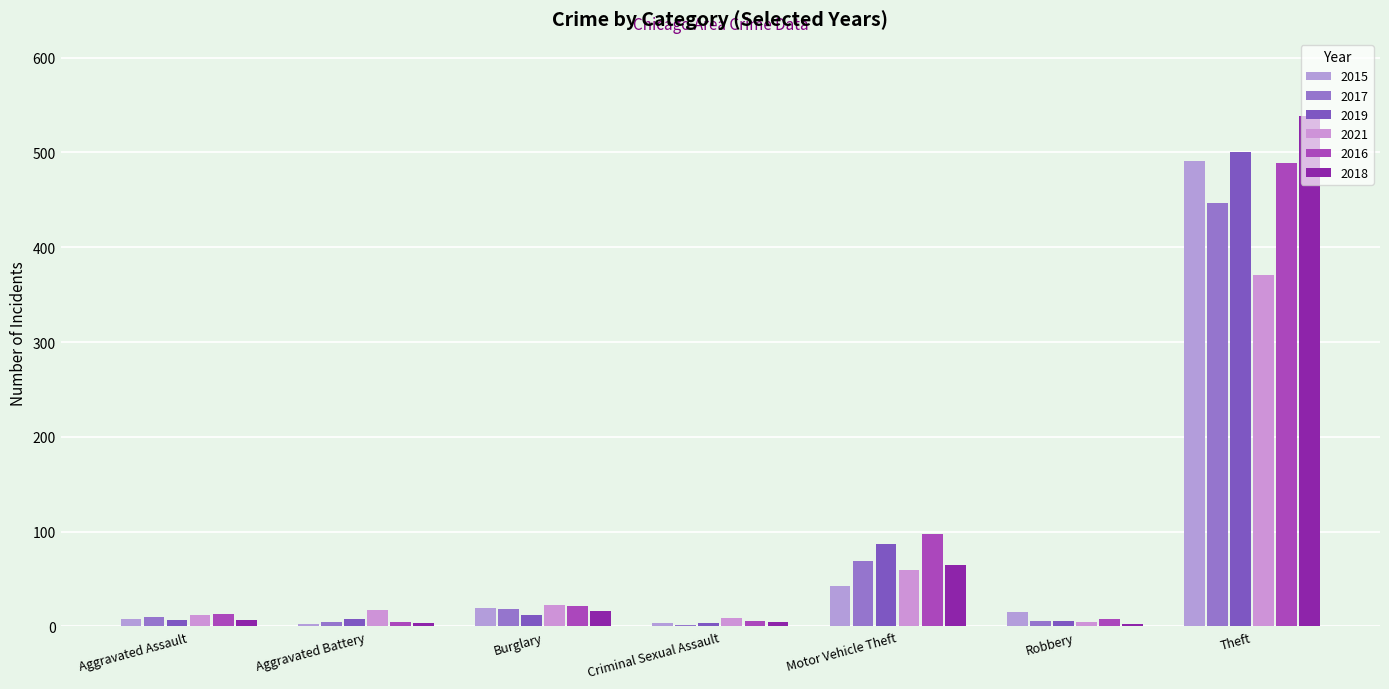

Are the bars grouped side by side (vs. stacked)?

Yes